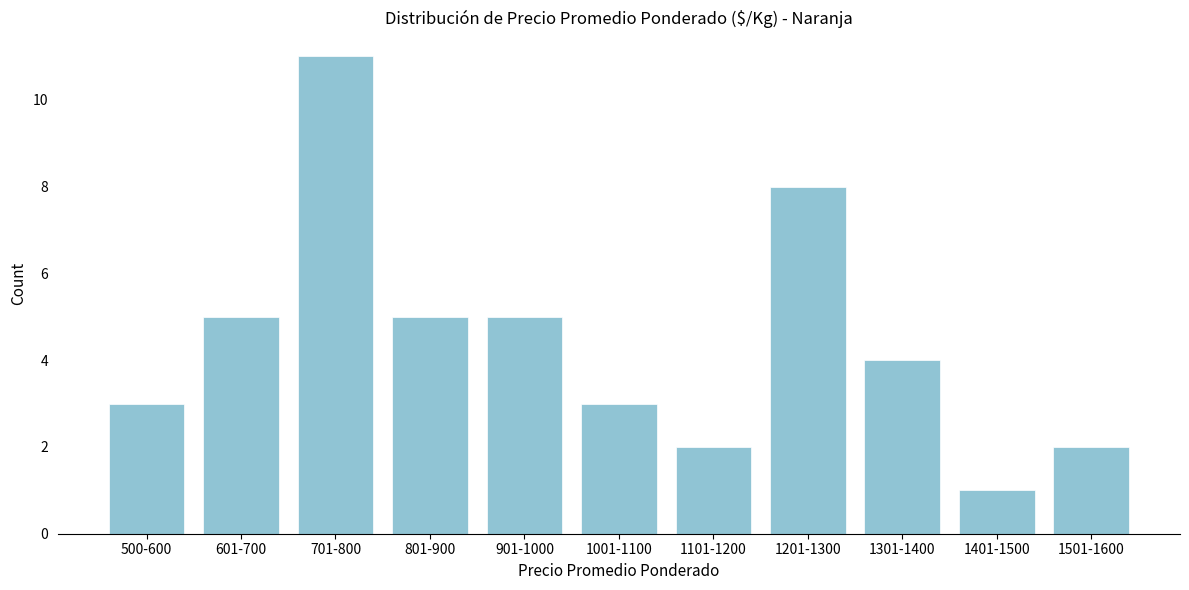

Reading right to left, extract all data points from this chart.

1501-1600=2	1401-1500=1	1301-1400=4	1201-1300=8	1101-1200=2	1001-1100=3	901-1000=5	801-900=5	701-800=11	601-700=5	500-600=3